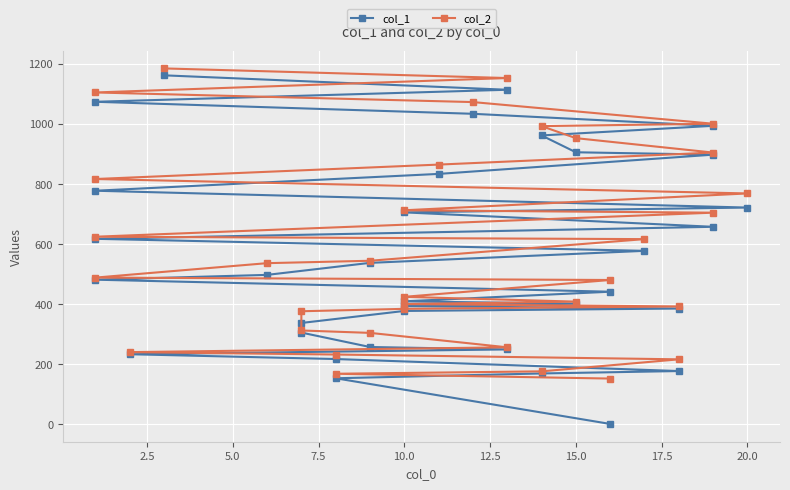

Rank the series by their average value, from highest to lowest.

col_2, col_1